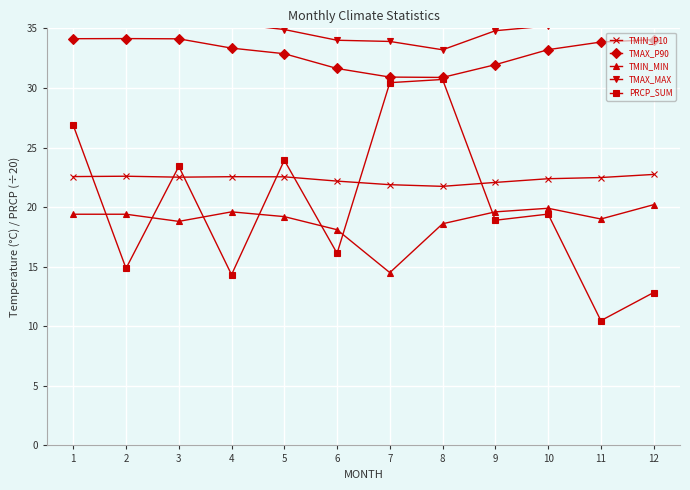

What is the difference between the maximum and minimum values in the TMIN_P10 series?

1.0